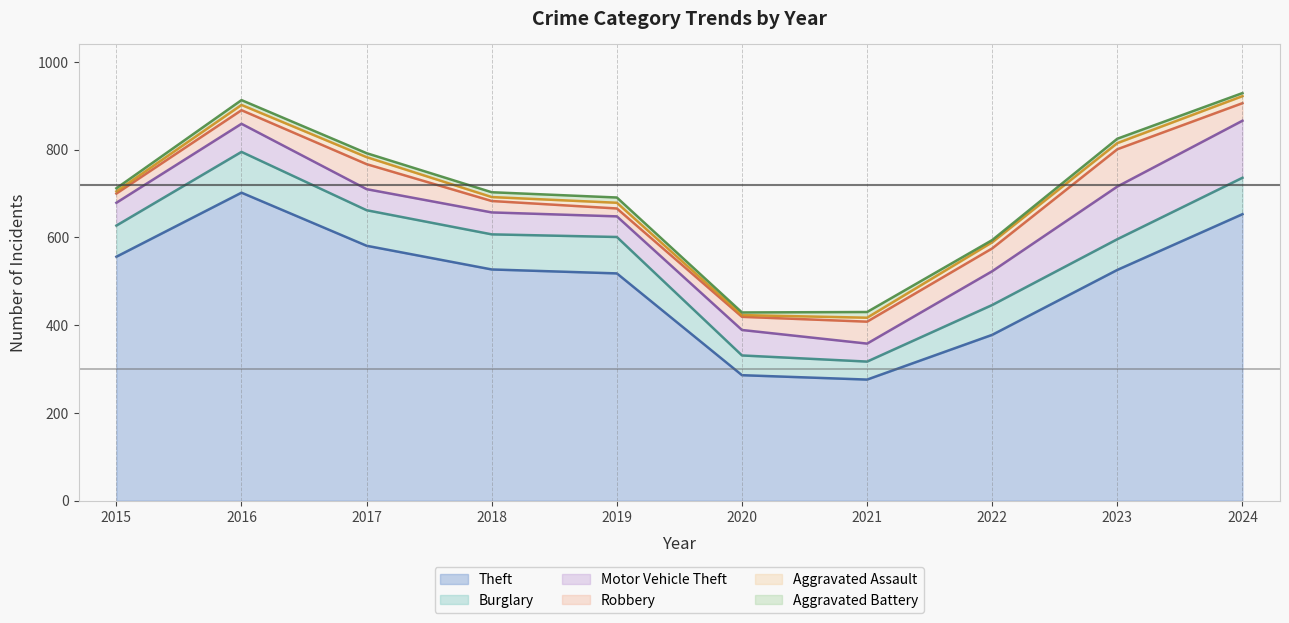

At 2018, list the series in order from largest to smallest.

Theft, Burglary, Motor Vehicle Theft, Robbery, Aggravated Battery, Aggravated Assault